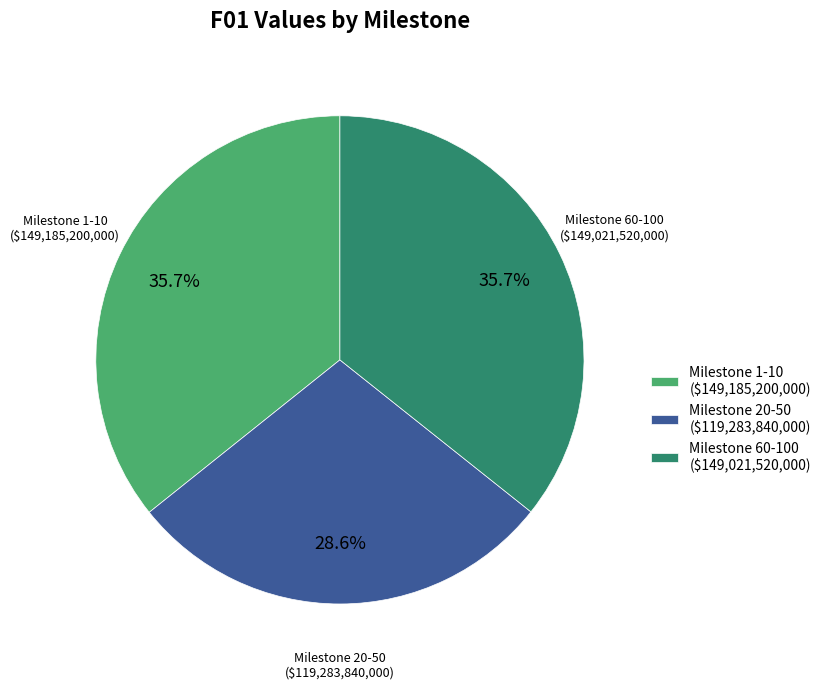

How many segments does this pie chart have?

3